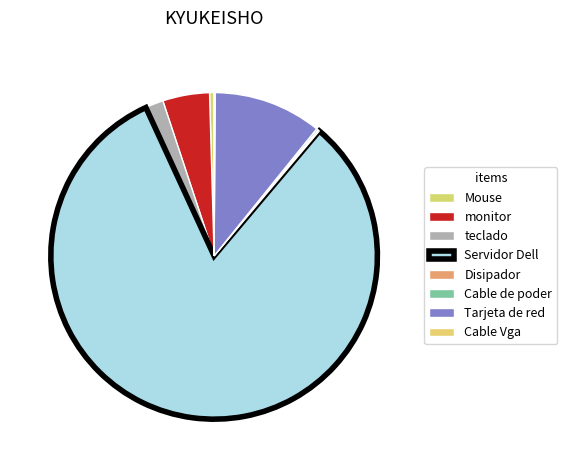

Is there any slice that represents more than half of the pie?

Yes